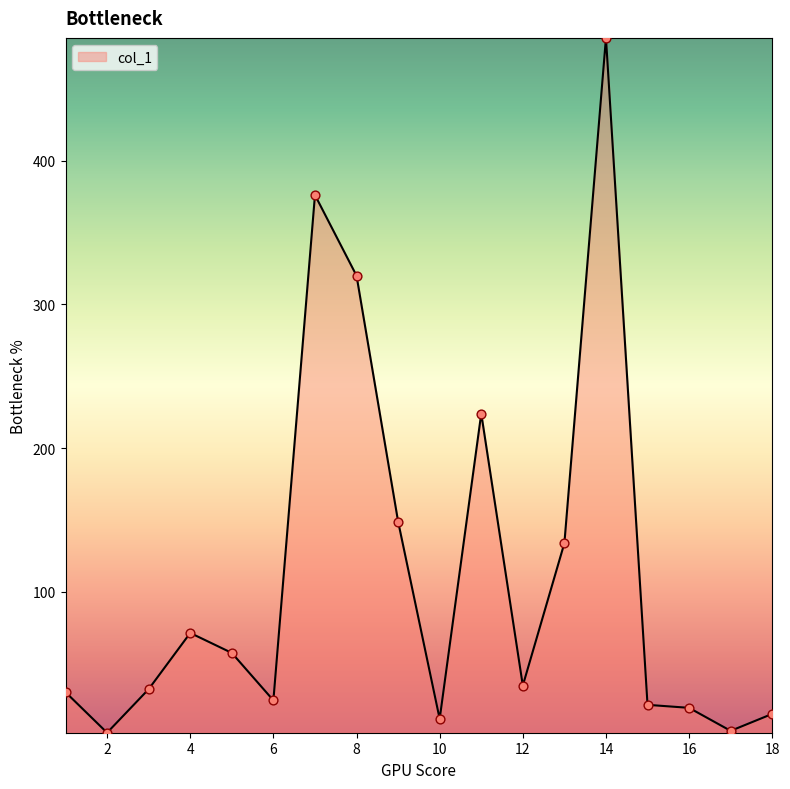

What is the greatest value displayed?

485.3